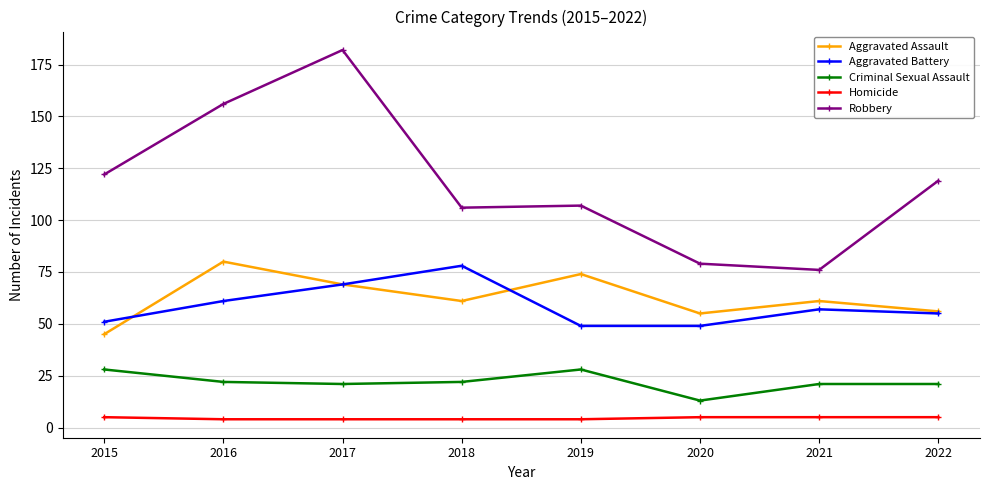

Reading right to left, what are all the values shown in this chart?

Aggravated Assault: 2022=56	2021=61	2020=55	2019=74	2018=61	2017=69	2016=80	2015=45
Aggravated Battery: 2022=55	2021=57	2020=49	2019=49	2018=78	2017=69	2016=61	2015=51
Criminal Sexual Assault: 2022=21	2021=21	2020=13	2019=28	2018=22	2017=21	2016=22	2015=28
Homicide: 2022=5	2021=5	2020=5	2019=4	2018=4	2017=4	2016=4	2015=5
Robbery: 2022=119	2021=76	2020=79	2019=107	2018=106	2017=182	2016=156	2015=122